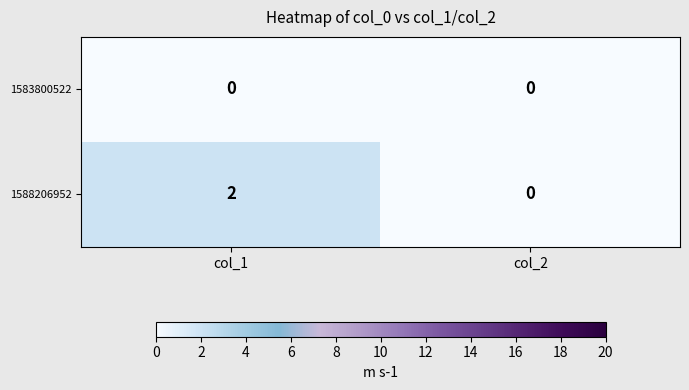

How many categories are shown in the chart?

2